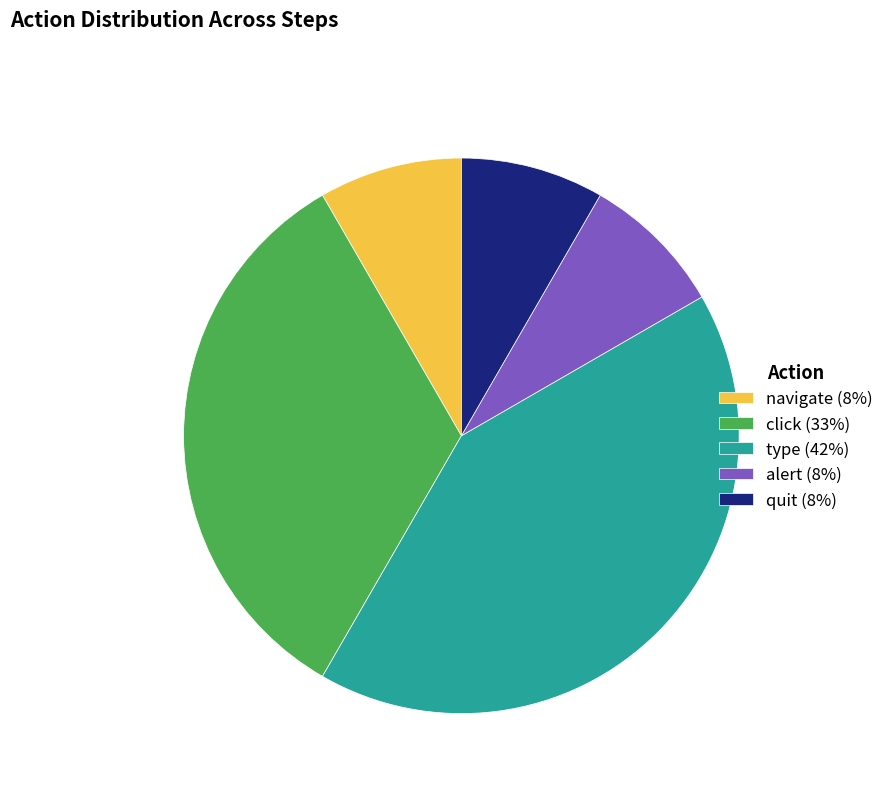

Is it true that type is 42% of the pie?

True